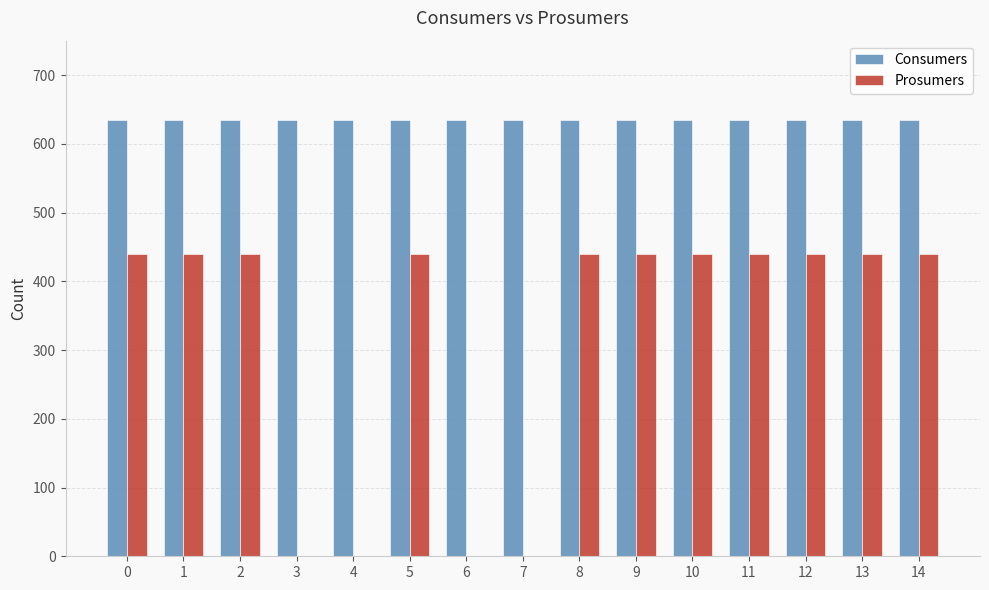

What are all the series names shown in the legend?

Consumers, Prosumers